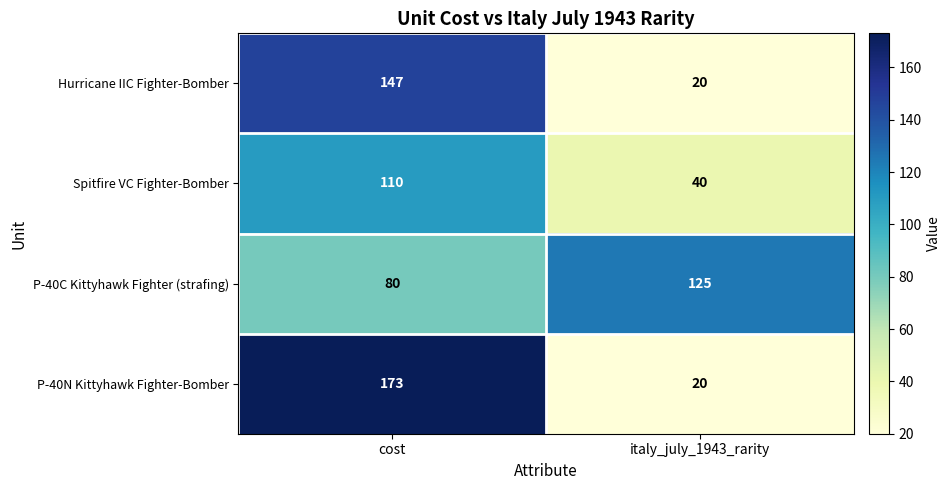

At cost, list the series in order from smallest to largest.

P-40C Kittyhawk Fighter (strafing), Spitfire VC Fighter-Bomber, Hurricane IIC Fighter-Bomber, P-40N Kittyhawk Fighter-Bomber